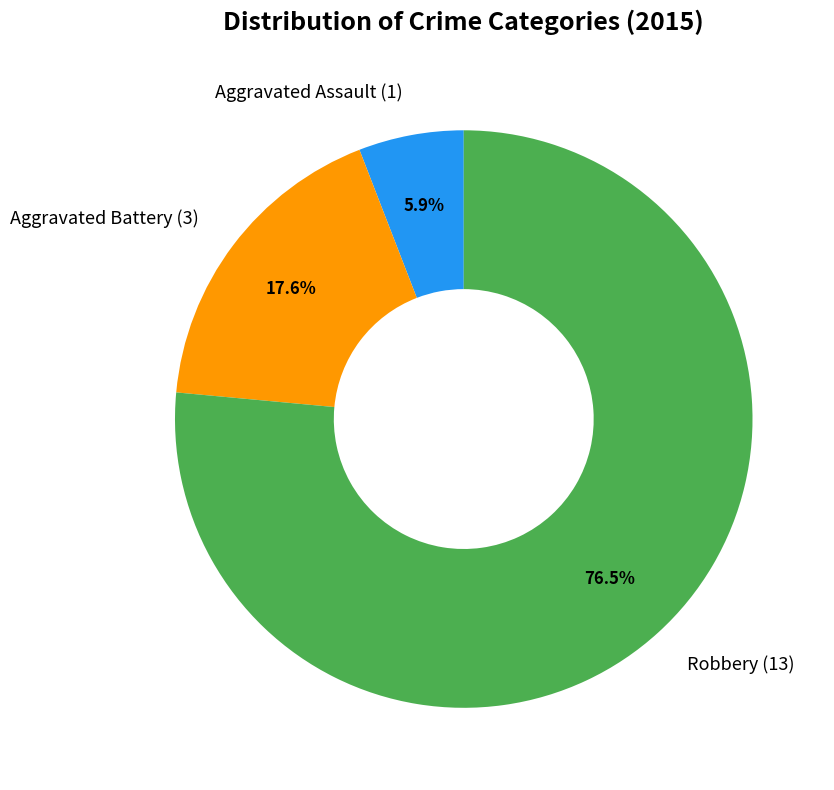

To the nearest percent, what is the average slice percentage?

33%